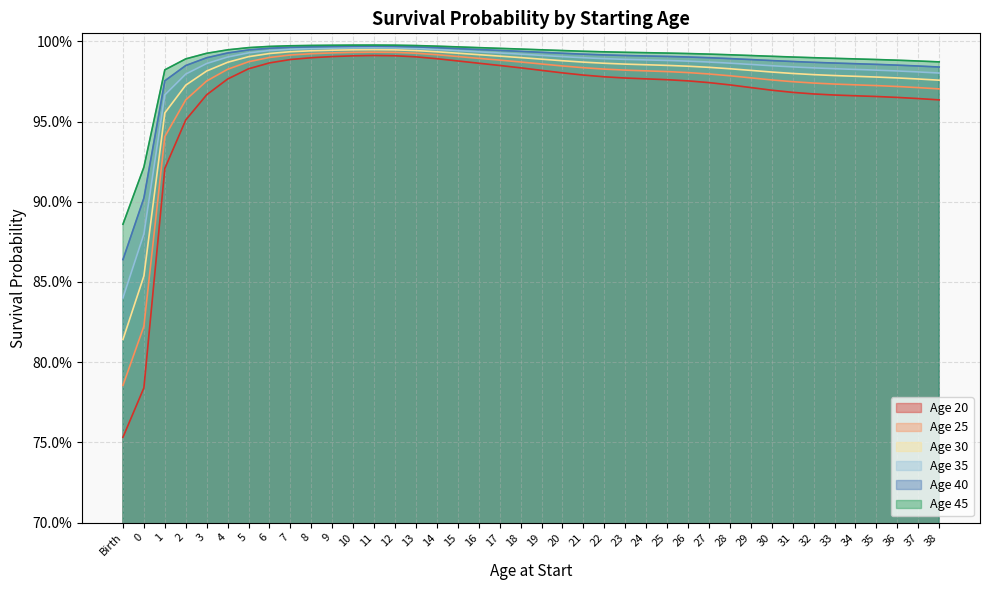

True or false: Age 20 has more than 1 points higher than both neighbors.

False